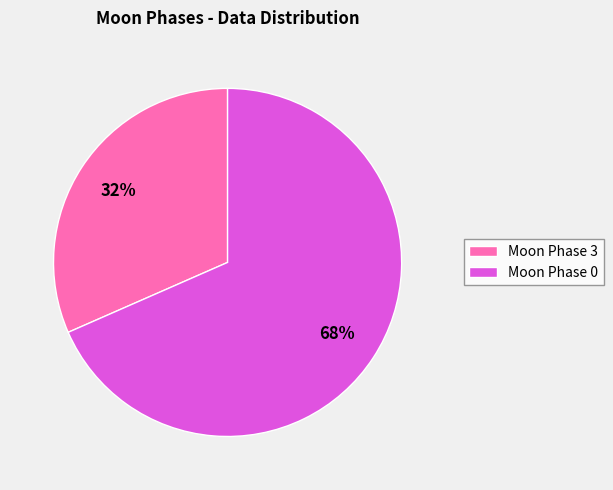

Does any single category account for the majority?

Yes